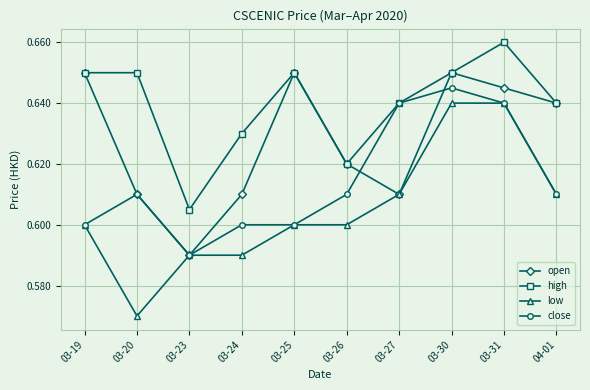

True or false: high and low cross at least once.

False